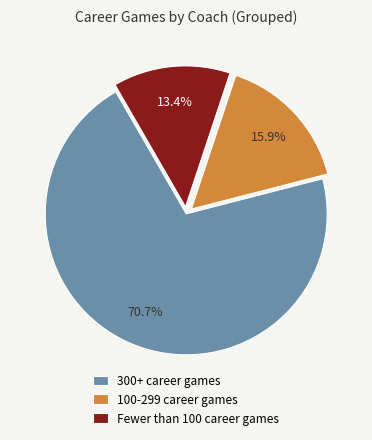

Is there a majority slice in this chart?

Yes